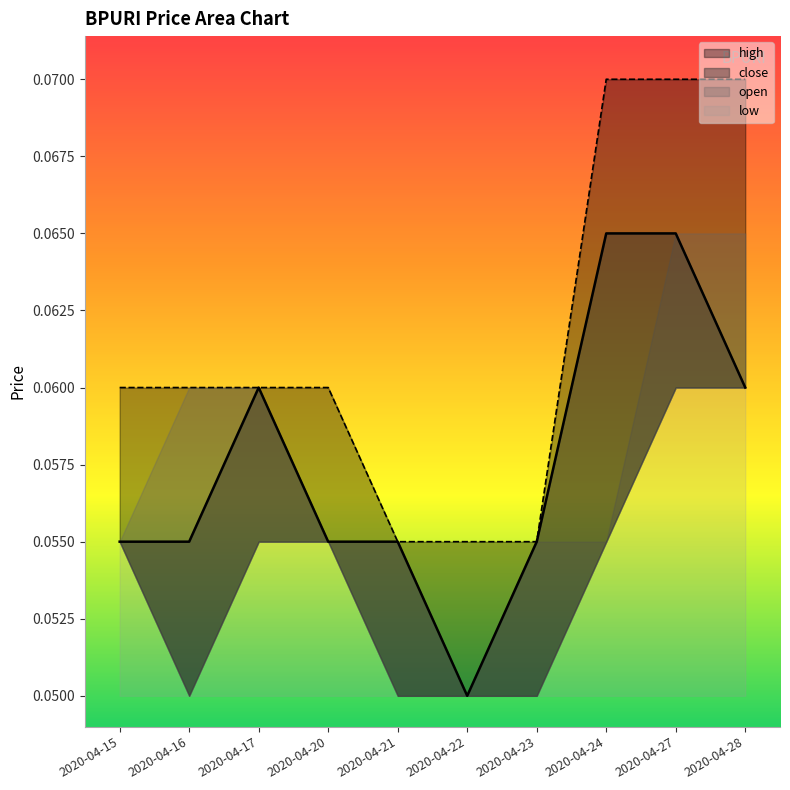

The value of close at 2020-04-27 is 0.0. True or false?

False